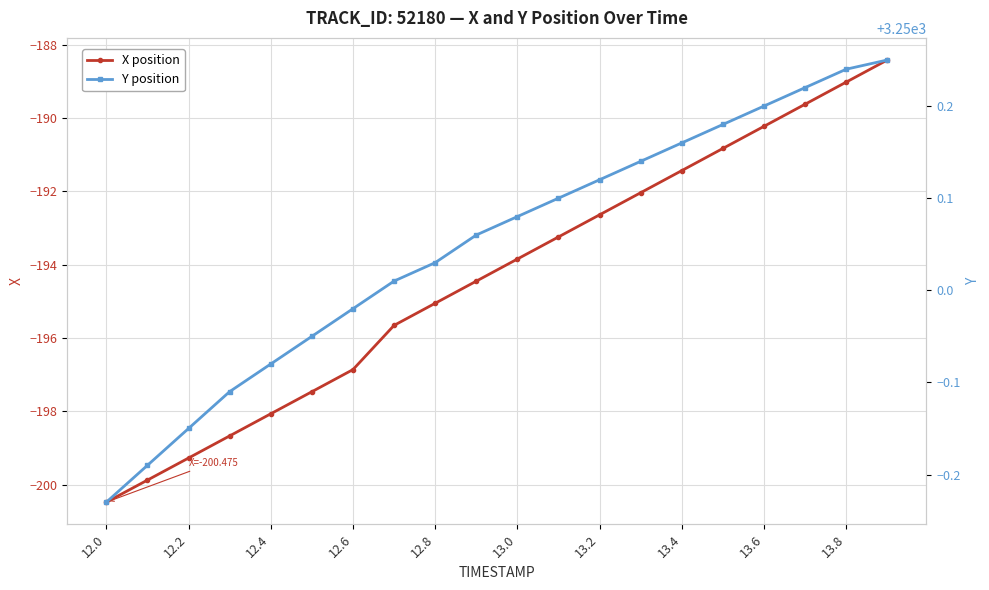

True or false: X position has more than 2 interior local peaks.

False